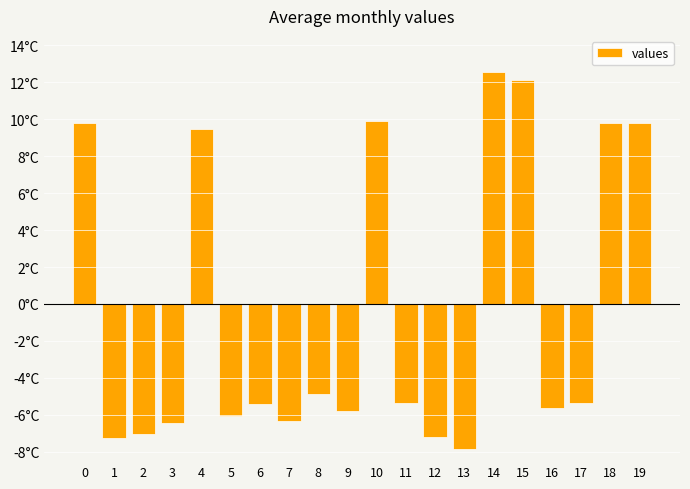

True or false: the data shows -1.9 at 13.

False